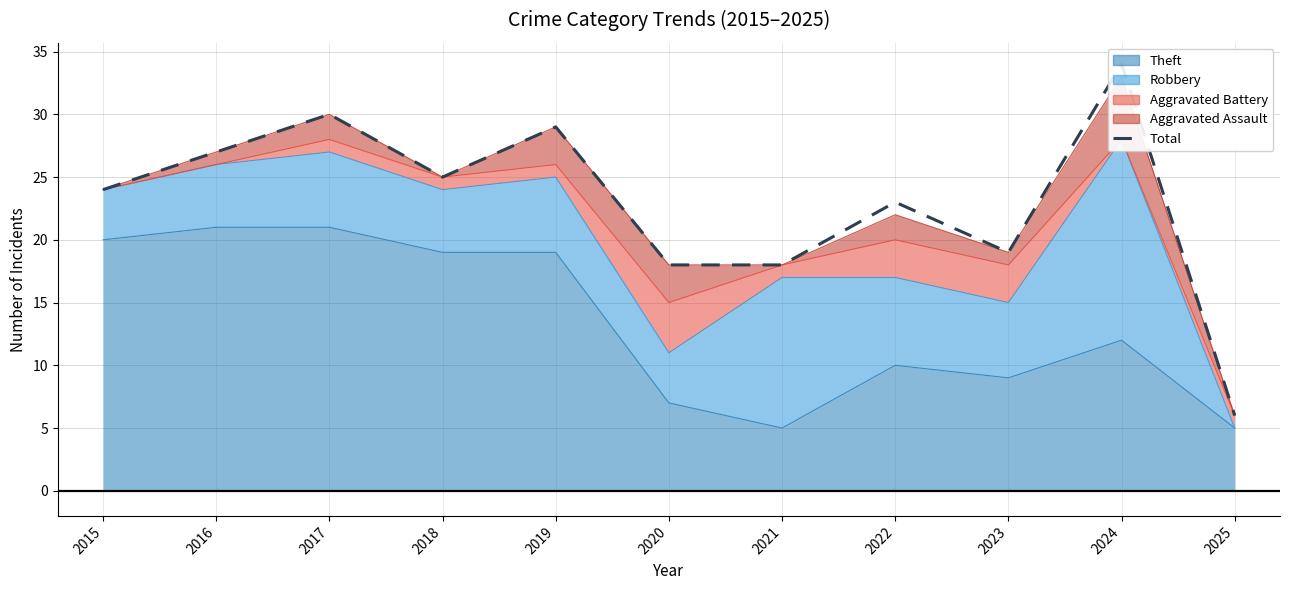

How many data points does each series have?

11